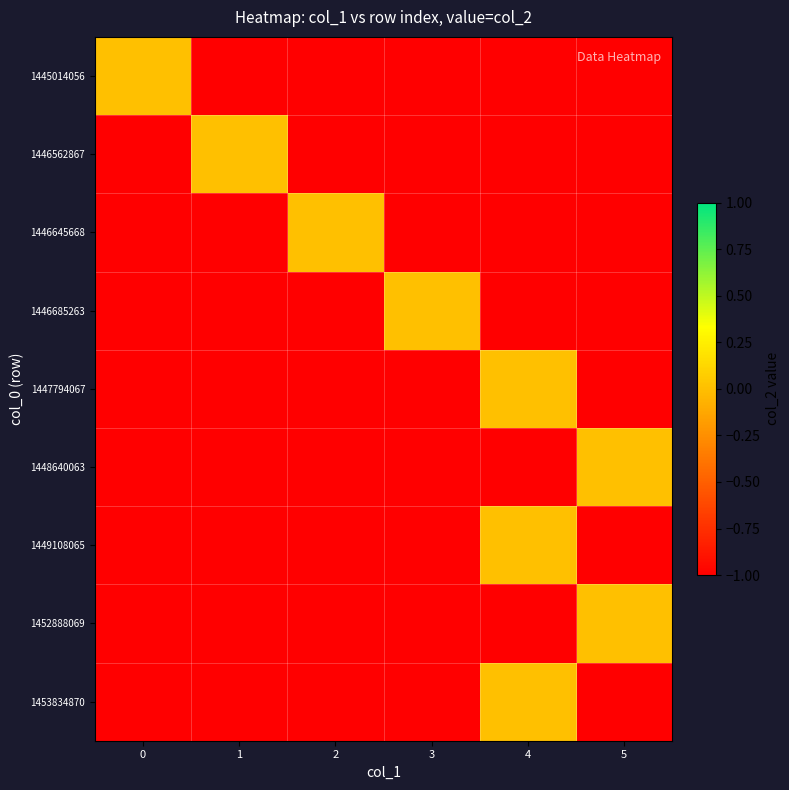

Which series has the largest total across all categories?

1445014056